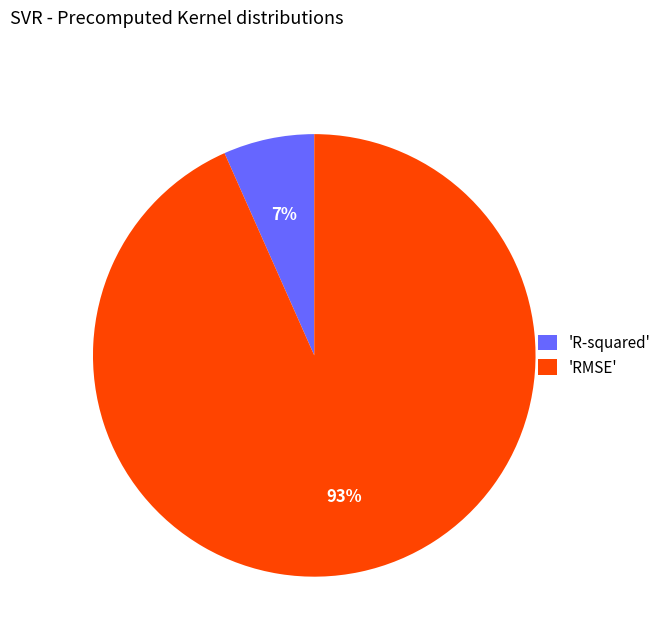

Rank the categories by value from highest to lowest.

'RMSE', 'R-squared'